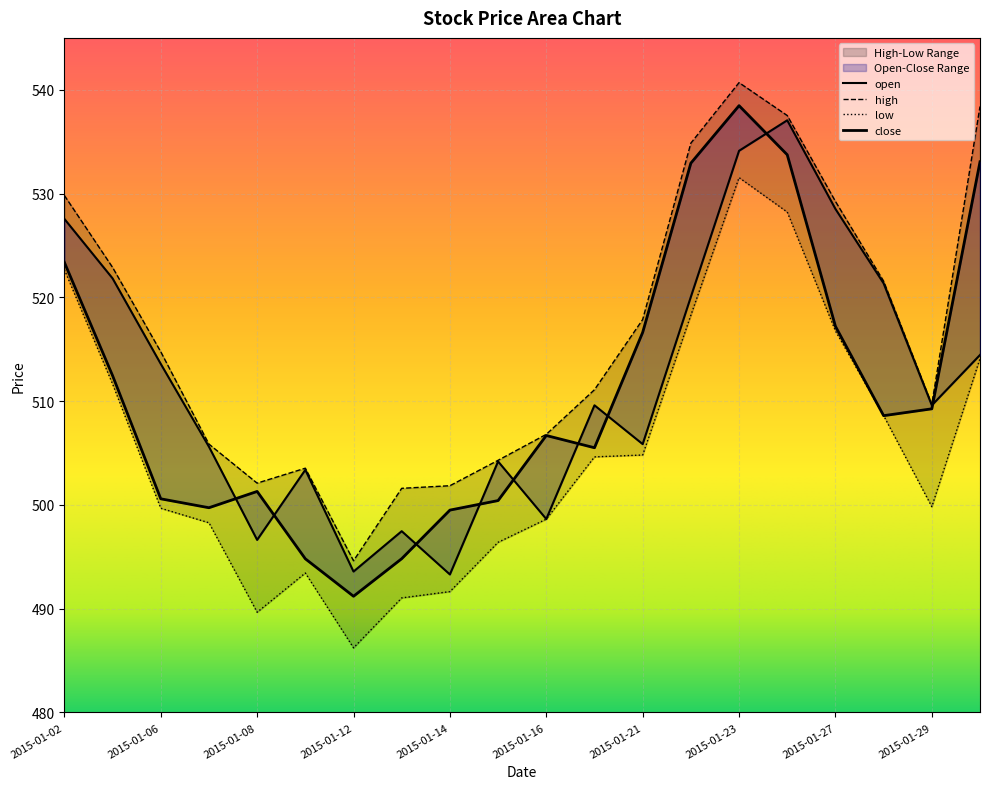

Rank the series by their maximum value, from highest to lowest.

high, close, open, low